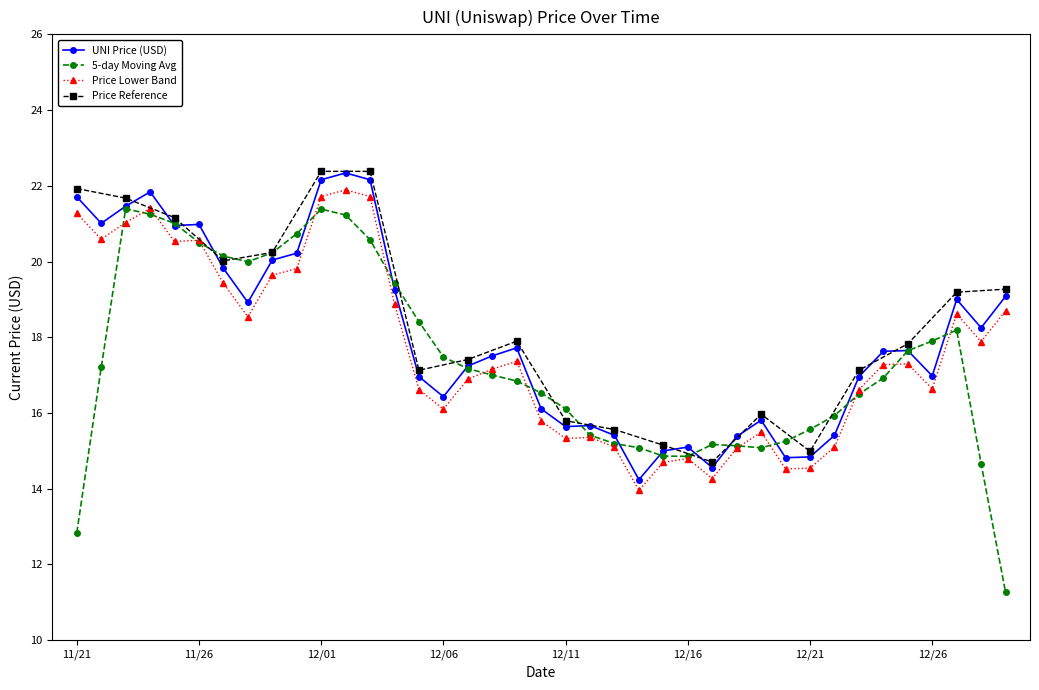

The chart shows a value of 19.4 at 11/27. True or false?

True